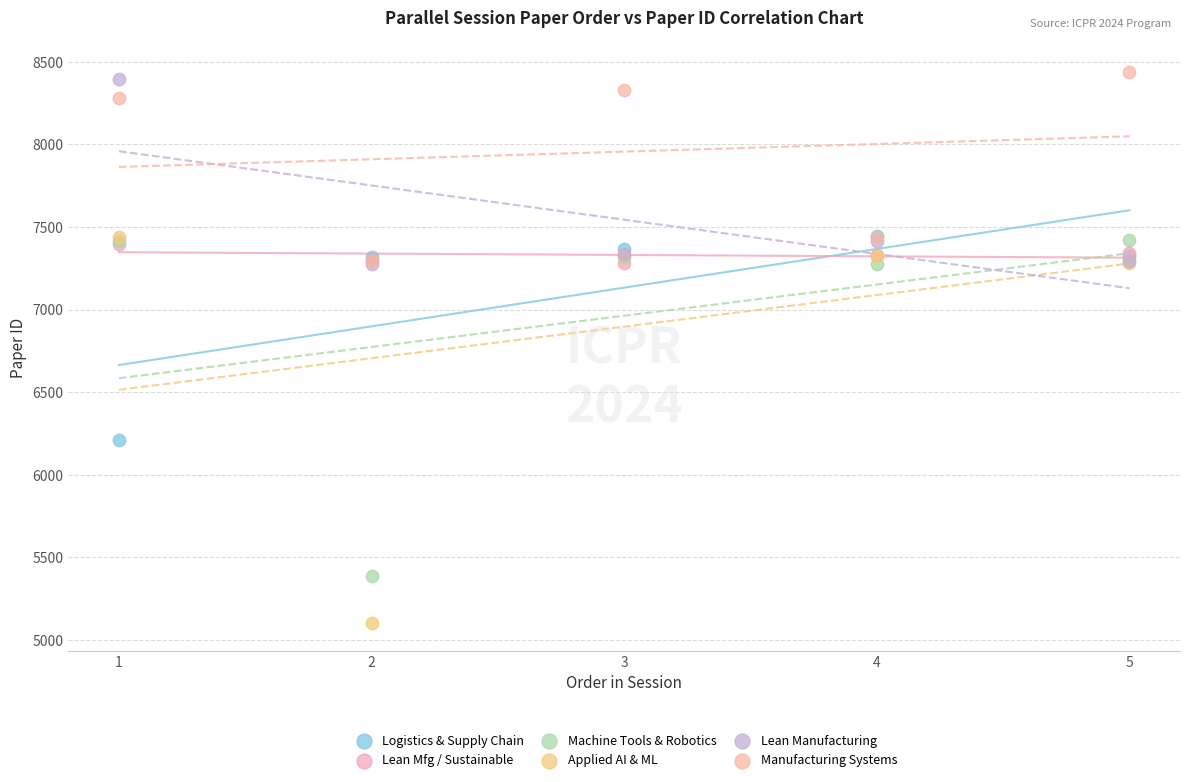

Which series has the widest spread of Y values?

Applied AI & ML